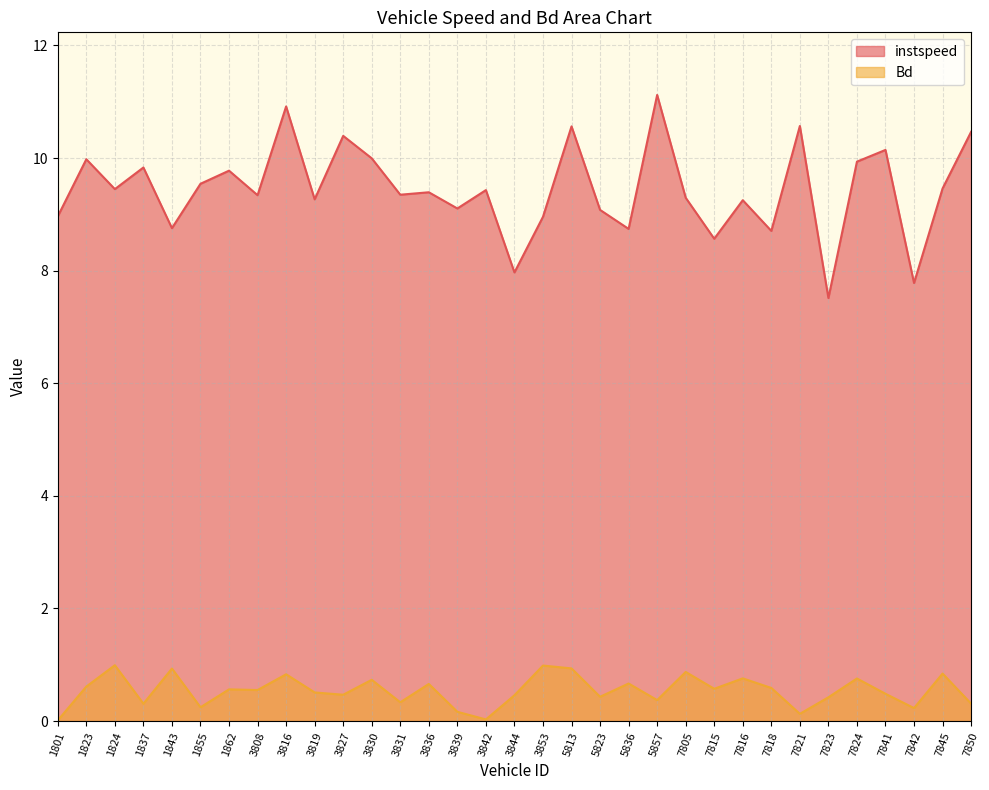

Reading right to left, what are all the values shown in this chart?

instspeed: 7850=10.5	7845=9.5	7842=7.8	7841=10.1	7824=9.9	7823=7.5	7821=10.6	7818=8.7	7816=9.3	7815=8.6	7805=9.3	5857=11.1	5836=8.7	5823=9.1	5813=10.6	3853=9.0	3844=8.0	3842=9.4	3839=9.1	3836=9.4	3831=9.3	3830=10.0	3827=10.4	3819=9.3	3816=10.9	3808=9.3	1862=9.8	1855=9.5	1843=8.8	1837=9.8	1824=9.4	1823=10.0	1801=9.0
Bd: 7850=0.3	7845=0.8	7842=0.2	7841=0.5	7824=0.8	7823=0.4	7821=0.1	7818=0.6	7816=0.8	7815=0.6	7805=0.9	5857=0.4	5836=0.7	5823=0.4	5813=0.9	3853=1.0	3844=0.5	3842=0.0	3839=0.2	3836=0.7	3831=0.3	3830=0.7	3827=0.5	3819=0.5	3816=0.8	3808=0.6	1862=0.6	1855=0.2	1843=0.9	1837=0.3	1824=1.0	1823=0.6	1801=0.0